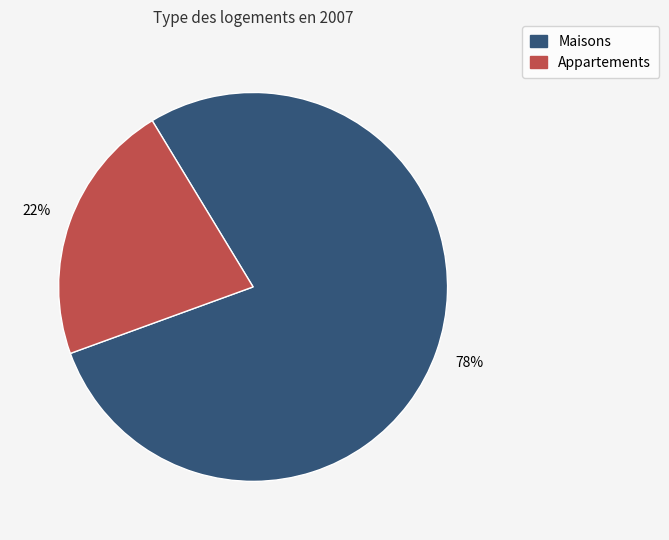

Is there a majority slice in this chart?

Yes